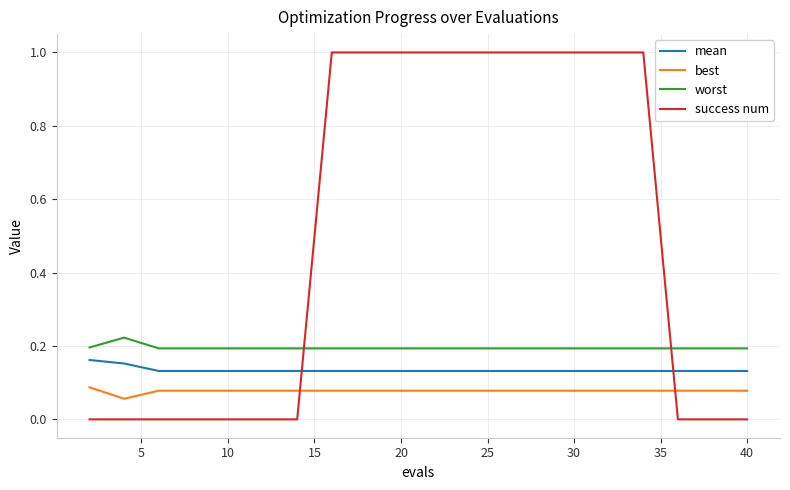

Which series has the largest total across all categories?

success num